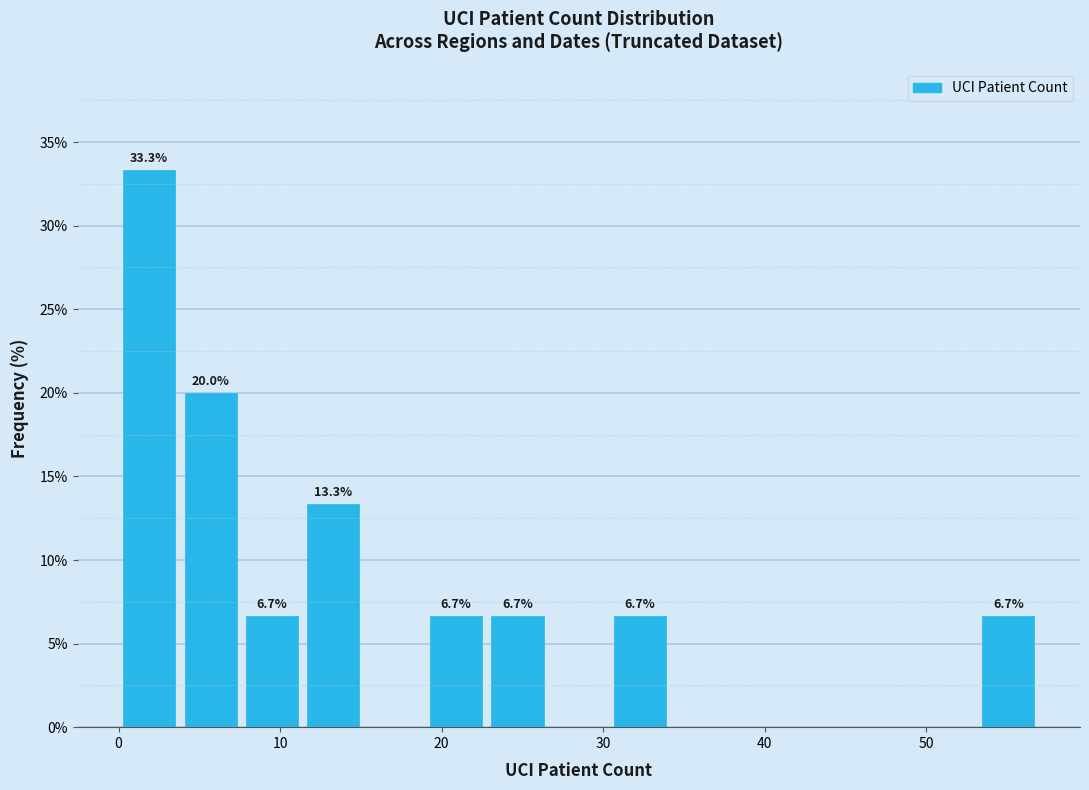

Read against the x-axis, roughly where is the centre of the tallest bar?

2